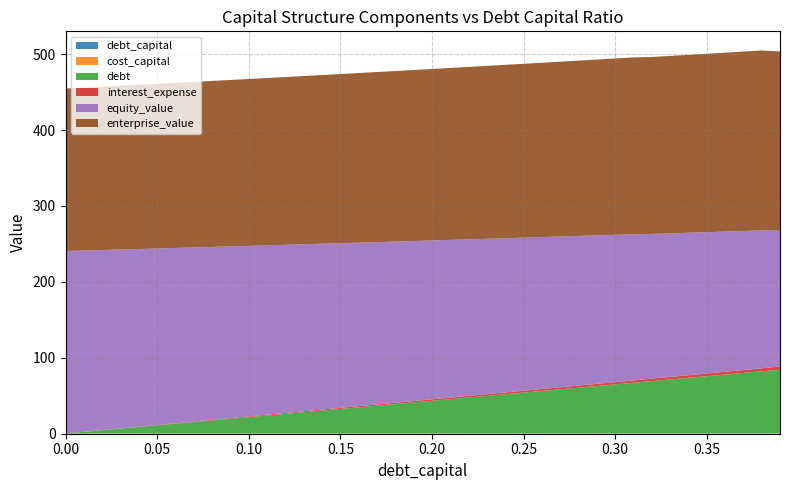

Reading left to right, extract all data points from this chart.

debt_capital: 0.0=0.0	0.01=0.0	0.02=0.0	0.03=0.0	0.04=0.0	0.05=0.1	0.06=0.1	0.07=0.1	0.08=0.1	0.09=0.1	0.1=0.1	0.11=0.1	0.12=0.1	0.13=0.1	0.14=0.1	0.15=0.1	0.16=0.2	0.17=0.2	0.18=0.2	0.19=0.2	0.2=0.2	0.21=0.2	0.22=0.2	0.23=0.2	0.24=0.2	0.25=0.2	0.26=0.3	0.27=0.3	0.28=0.3	0.29=0.3	0.3=0.3	0.31=0.3	0.32=0.3	0.33=0.3	0.34=0.3	0.35=0.3	0.36=0.4	0.37=0.4	0.38=0.4	0.39=0.4
cost_capital: 0.0=0.2	0.01=0.2	0.02=0.2	0.03=0.2	0.04=0.2	0.05=0.2	0.06=0.2	0.07=0.2	0.08=0.2	0.09=0.2	0.1=0.2	0.11=0.2	0.12=0.2	0.13=0.2	0.14=0.2	0.15=0.2	0.16=0.2	0.17=0.2	0.18=0.2	0.19=0.2	0.2=0.2	0.21=0.2	0.22=0.2	0.23=0.2	0.24=0.2	0.25=0.2	0.26=0.2	0.27=0.2	0.28=0.2	0.29=0.2	0.3=0.2	0.31=0.2	0.32=0.2	0.33=0.2	0.34=0.2	0.35=0.2	0.36=0.2	0.37=0.2	0.38=0.2	0.39=0.2
debt: 0.0=0.0	0.01=2.1	0.02=4.3	0.03=6.4	0.04=8.6	0.05=10.7	0.06=12.9	0.07=15.0	0.08=17.2	0.09=19.3	0.1=21.5	0.11=23.6	0.12=25.8	0.13=27.9	0.14=30.1	0.15=32.2	0.16=34.4	0.17=36.5	0.18=38.7	0.19=40.8	0.2=43.0	0.21=45.1	0.22=47.3	0.23=49.4	0.24=51.6	0.25=53.7	0.26=55.9	0.27=58.0	0.28=60.2	0.29=62.3	0.3=64.5	0.31=66.6	0.32=68.8	0.33=70.9	0.34=73.1	0.35=75.2	0.36=77.4	0.37=79.5	0.38=81.7	0.39=83.8
interest_expense: 0.0=0.0	0.01=0.1	0.02=0.2	0.03=0.3	0.04=0.4	0.05=0.5	0.06=0.6	0.07=0.7	0.08=0.8	0.09=0.9	0.1=1.0	0.11=1.1	0.12=1.2	0.13=1.3	0.14=1.4	0.15=1.5	0.16=1.6	0.17=1.7	0.18=1.8	0.19=1.9	0.2=2.0	0.21=2.1	0.22=2.2	0.23=2.3	0.24=2.4	0.25=2.5	0.26=2.6	0.27=2.7	0.28=2.7	0.29=2.8	0.3=2.9	0.31=3.0	0.32=3.3	0.33=3.4	0.34=3.5	0.35=3.6	0.36=3.7	0.37=3.8	0.38=3.9	0.39=4.3
equity_value: 0.0=240.4	0.01=238.8	0.02=237.2	0.03=235.7	0.04=234.1	0.05=232.5	0.06=230.9	0.07=229.4	0.08=227.8	0.09=226.2	0.1=224.7	0.11=223.1	0.12=221.5	0.13=220.0	0.14=218.4	0.15=216.9	0.16=215.4	0.17=213.8	0.18=212.3	0.19=210.7	0.2=209.2	0.21=207.7	0.22=206.2	0.23=204.6	0.24=203.1	0.25=201.6	0.26=200.1	0.27=198.6	0.28=197.1	0.29=195.6	0.3=194.1	0.31=192.6	0.32=190.6	0.33=189.1	0.34=187.6	0.35=186.1	0.36=184.7	0.37=183.2	0.38=181.7	0.39=178.7
enterprise_value: 0.0=214.1	0.01=214.7	0.02=215.2	0.03=215.8	0.04=216.4	0.05=216.9	0.06=217.5	0.07=218.1	0.08=218.7	0.09=219.3	0.1=219.9	0.11=220.4	0.12=221.0	0.13=221.6	0.14=222.2	0.15=222.8	0.16=223.4	0.17=224.0	0.18=224.7	0.19=225.3	0.2=225.9	0.21=226.5	0.22=227.1	0.23=227.8	0.24=228.4	0.25=229.0	0.26=229.7	0.27=230.3	0.28=231.0	0.29=231.6	0.3=232.3	0.31=232.9	0.32=233.1	0.33=233.8	0.34=234.4	0.35=235.1	0.36=235.7	0.37=236.4	0.38=237.0	0.39=236.2